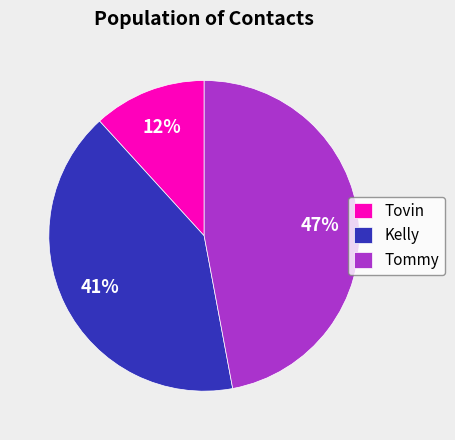

Is the sum of Tommy and Tovin greater than half?

Yes